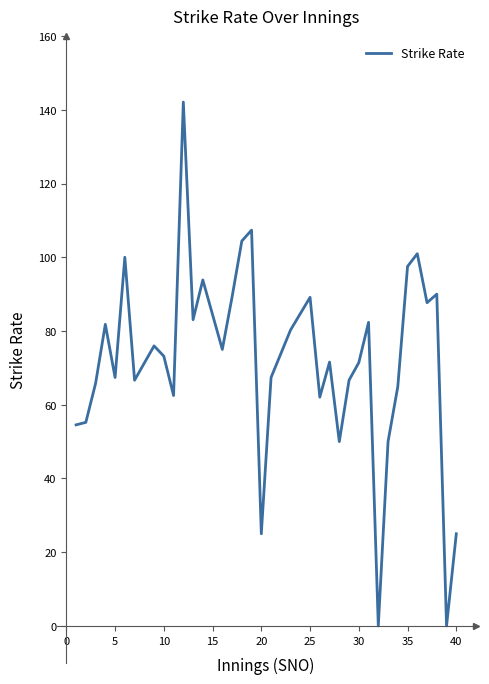

What is the average value?

71.7